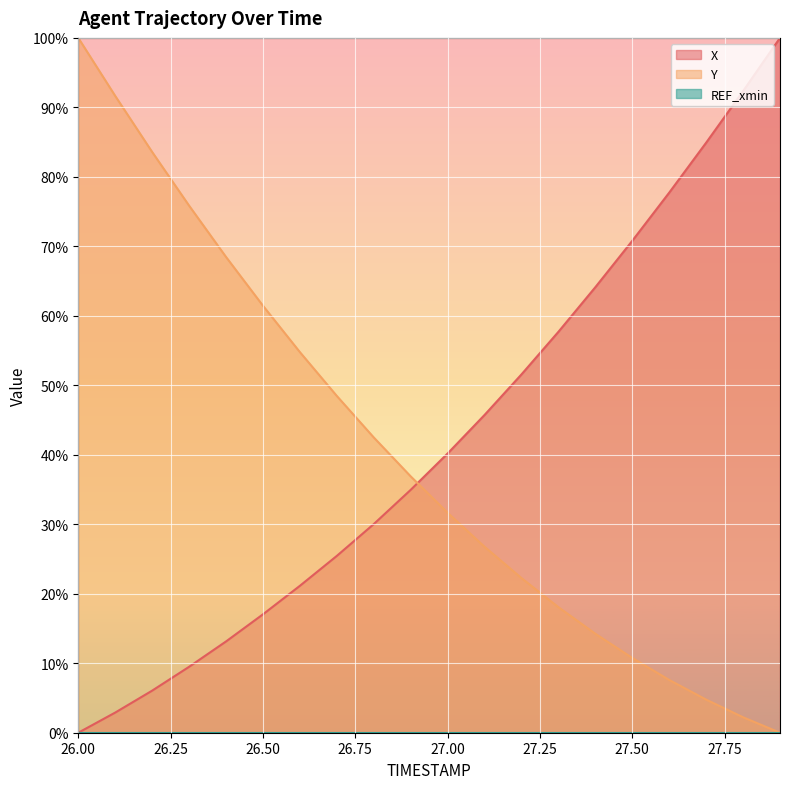

At which label is X closest to 0?

26.0